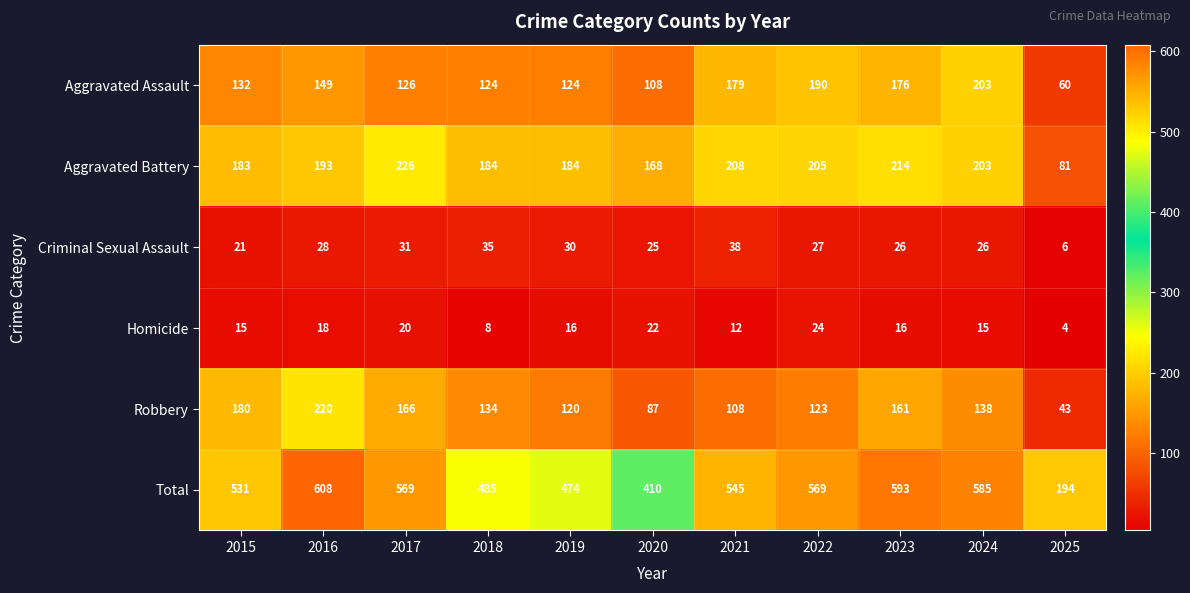

What is the sum of all Aggravated Battery values?

2049